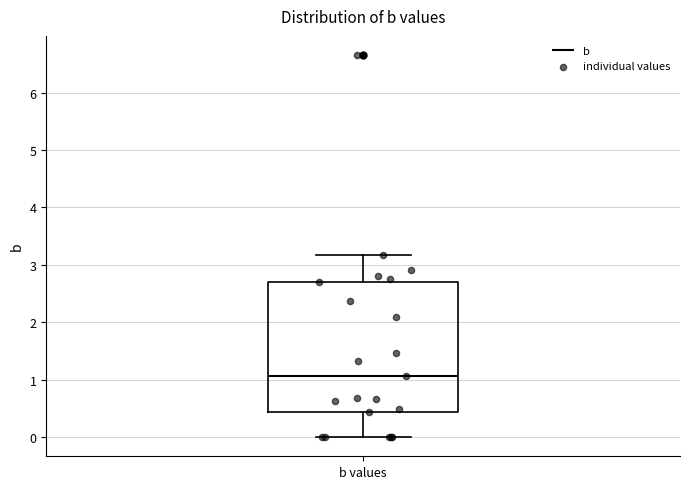

Where is the lower edge of the box for b values on the y-axis? The values are not printed on the chart, so give them approximately, as read against the axis.

0.4